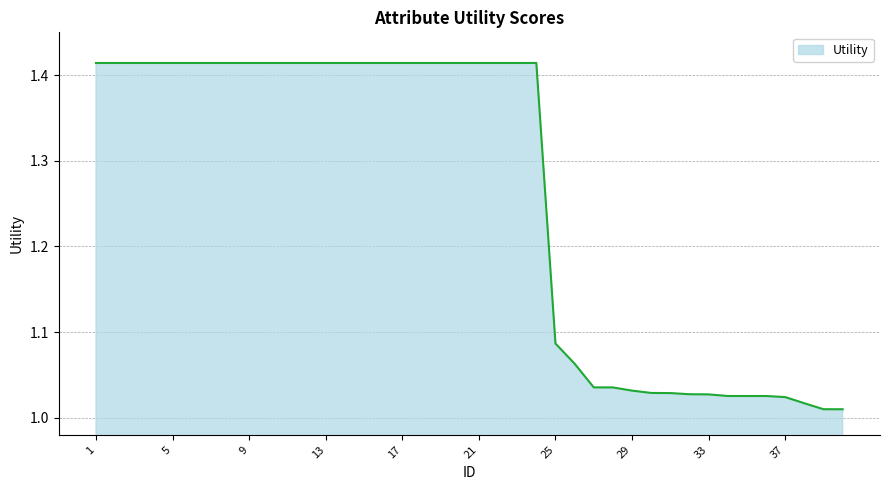

What is the difference between the maximum and minimum values?

0.4